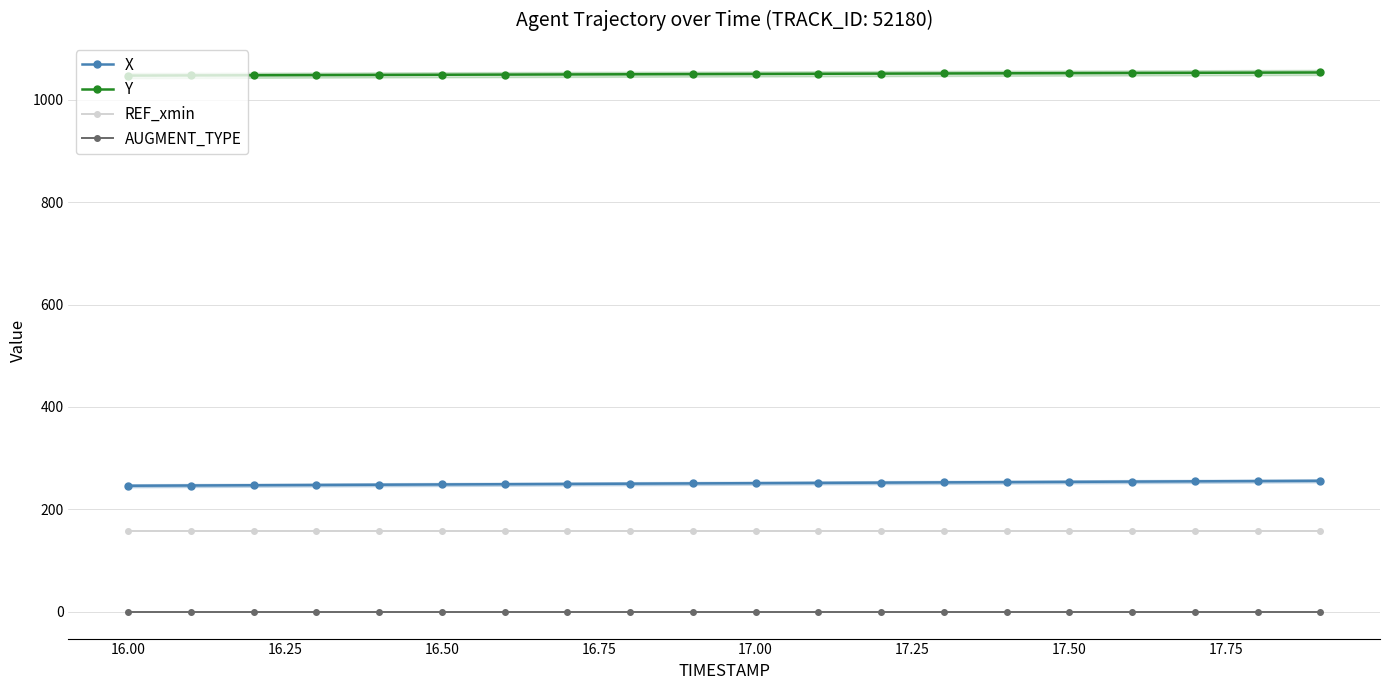

True or false: REF_xmin and AUGMENT_TYPE intersect in this chart.

False